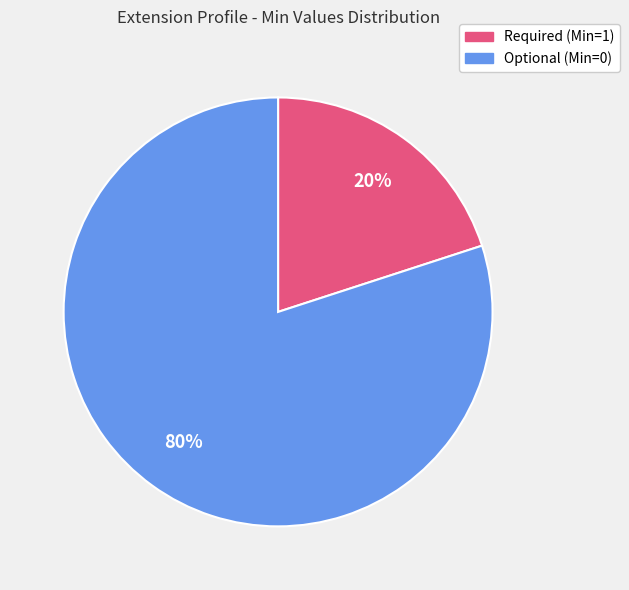

How many segments does this pie chart have?

2